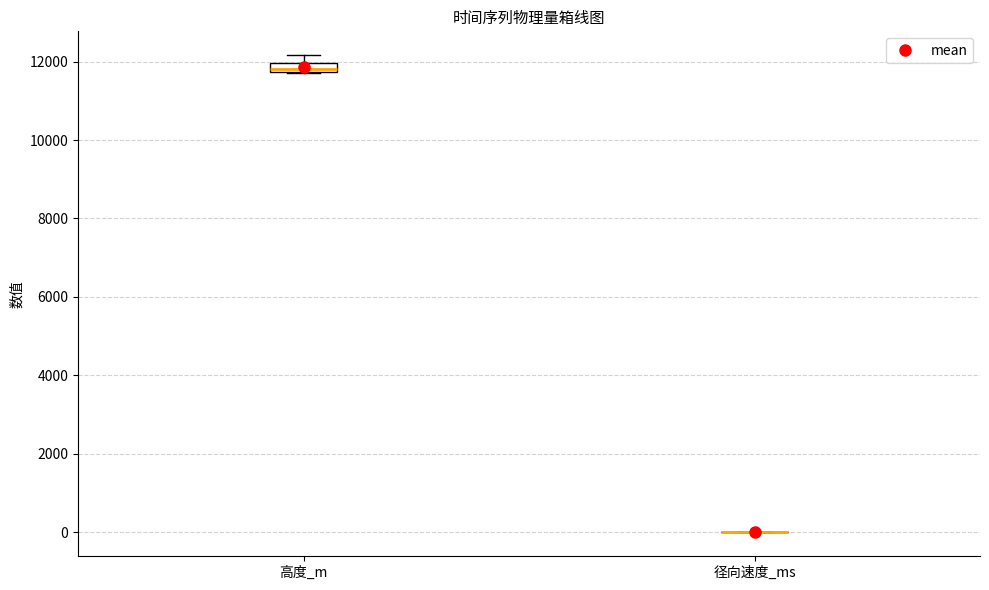

Which box is the tallest, from its lower edge to its upper edge?

高度_m